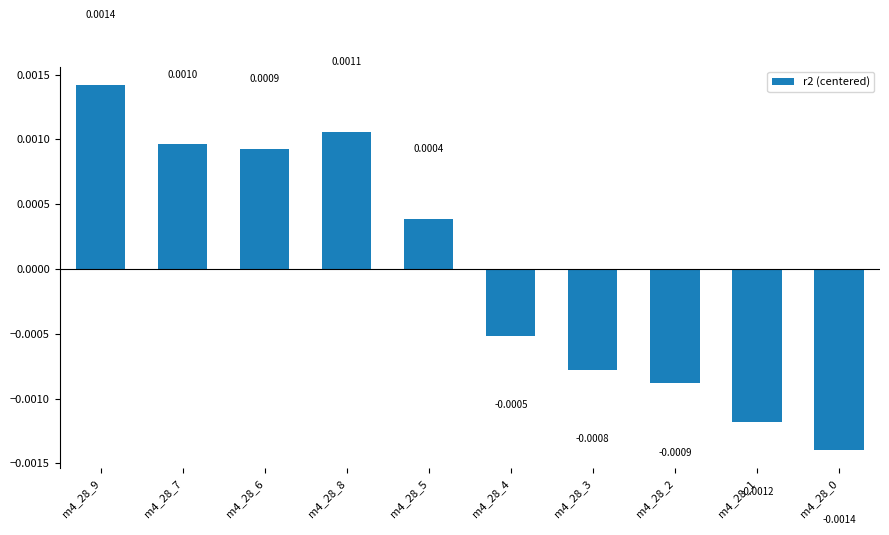

List the labels in order of value, smallest first.

m4_28_0, m4_28_1, m4_28_2, m4_28_3, m4_28_4, m4_28_5, m4_28_6, m4_28_7, m4_28_8, m4_28_9